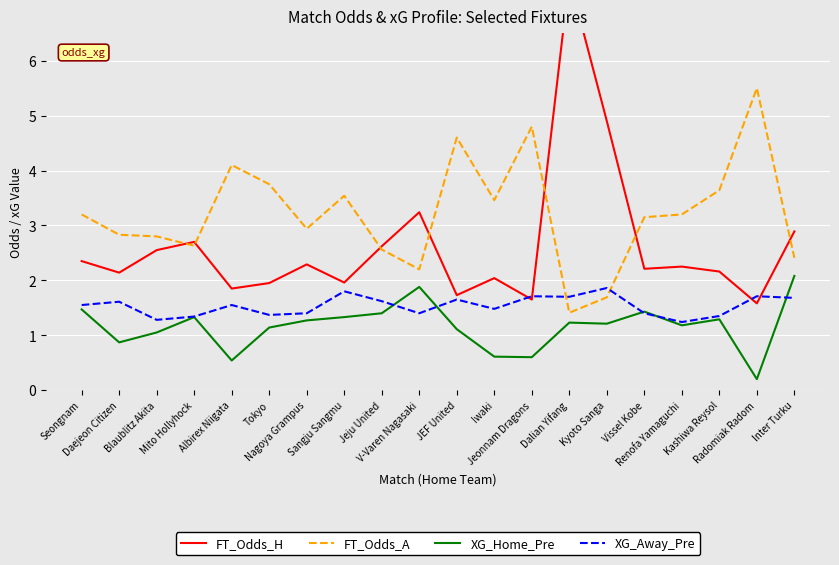

Which series changed the most between Renofa Yamaguchi and Inter Turku?

XG_Home_Pre